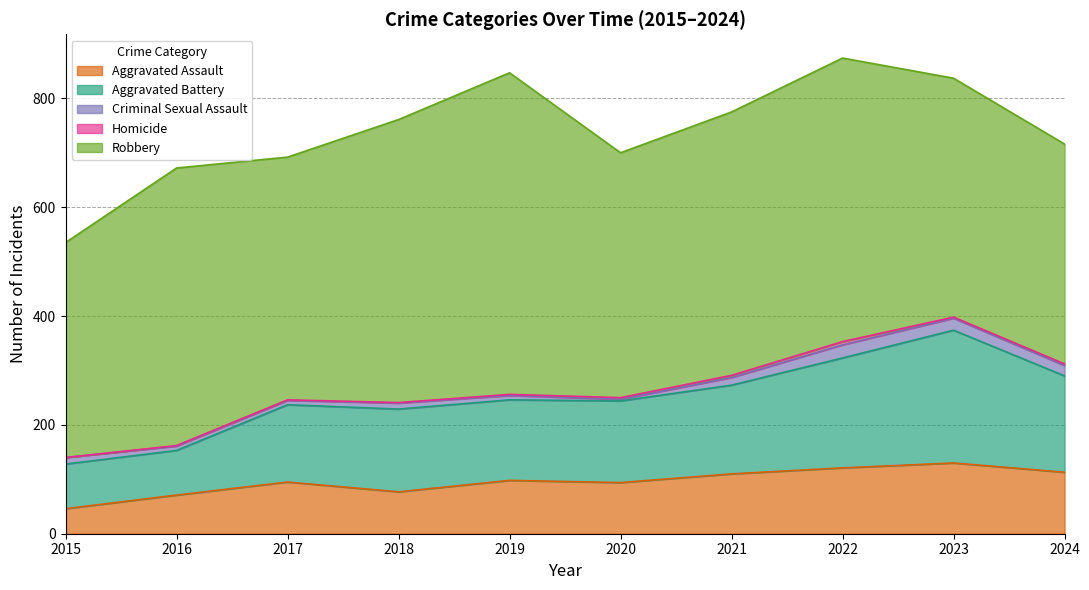

At which label is Criminal Sexual Assault closest to 13?

2015